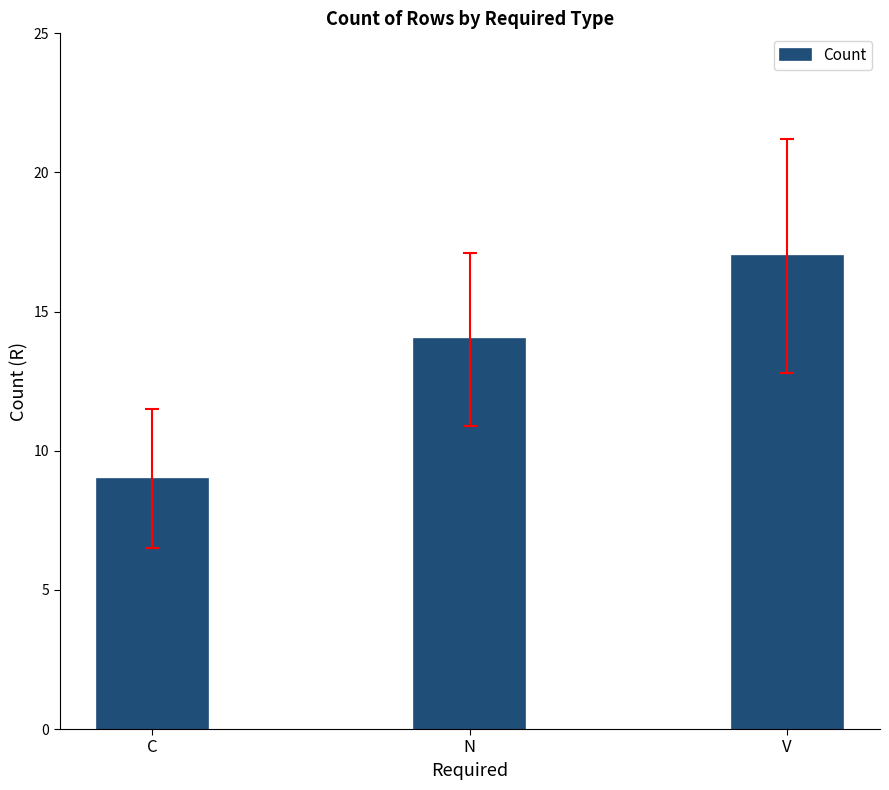

How many data points are less than 14?

1